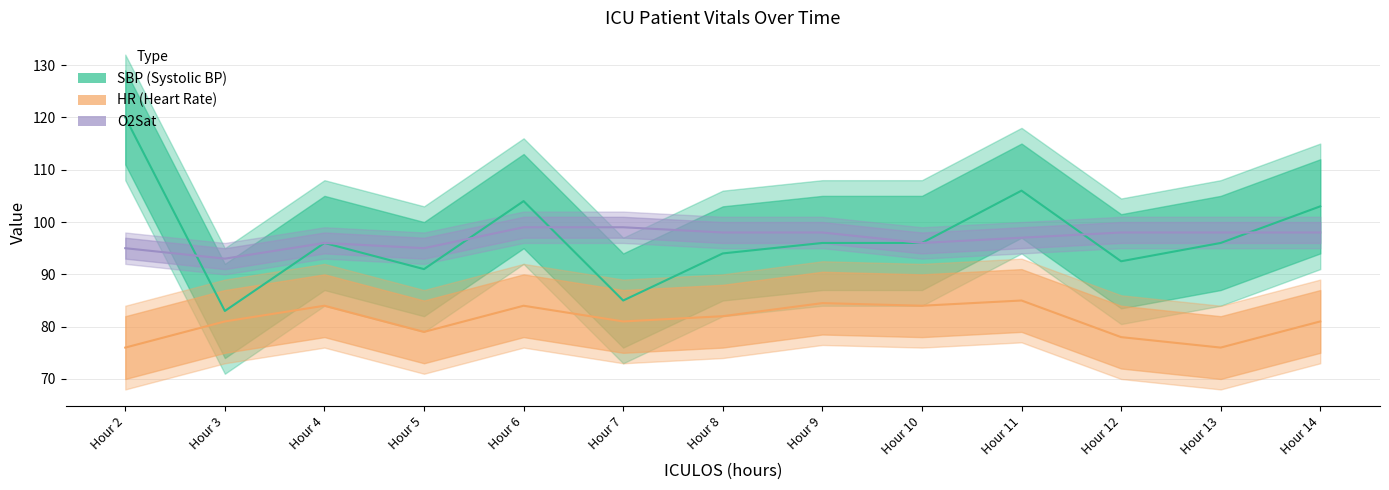

Reading left to right, extract all data points from this chart.

SBP (Systolic BP): 120.0	83.0	96.0	91.0	104.0	85.0	94.0	96.0	96.0	106.0	92.5	96.0	103.0
HR (Heart Rate): 76.0	81.0	84.0	79.0	84.0	81.0	82.0	84.5	84.0	85.0	78.0	76.0	81.0
O2Sat: 95.0	93.0	96.0	95.0	99.0	99.0	98.0	98.0	96.0	97.0	98.0	98.0	98.0